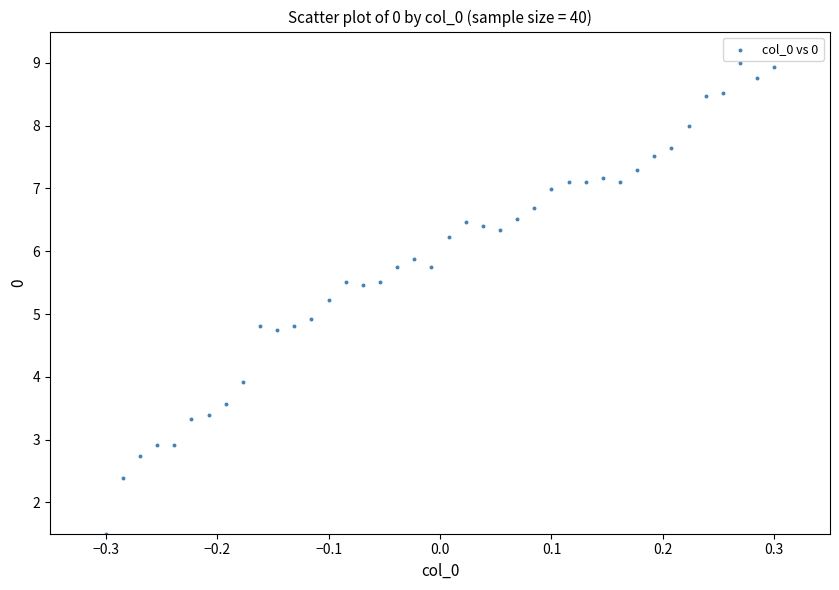

What is the range of X values (max minus min)?

0.6